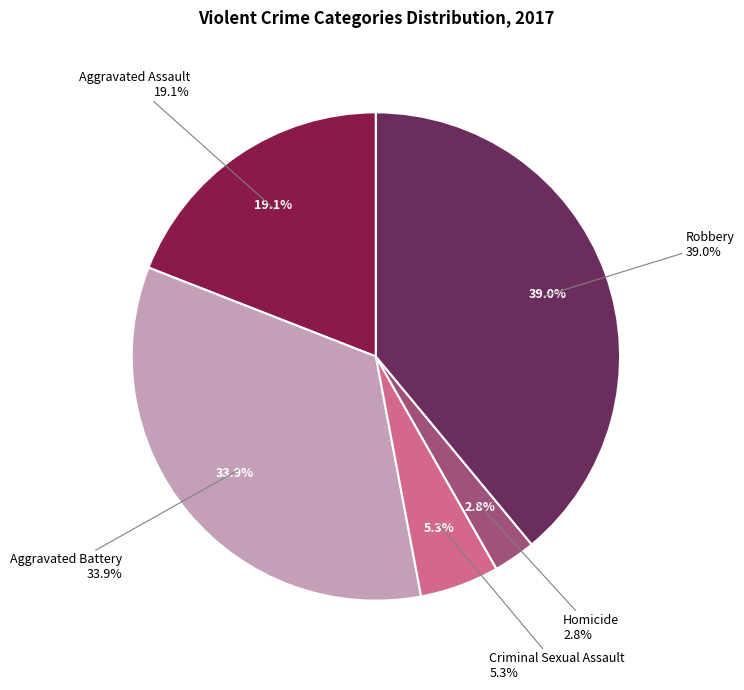

Does Aggravated Battery account for over 50% of the chart?

No